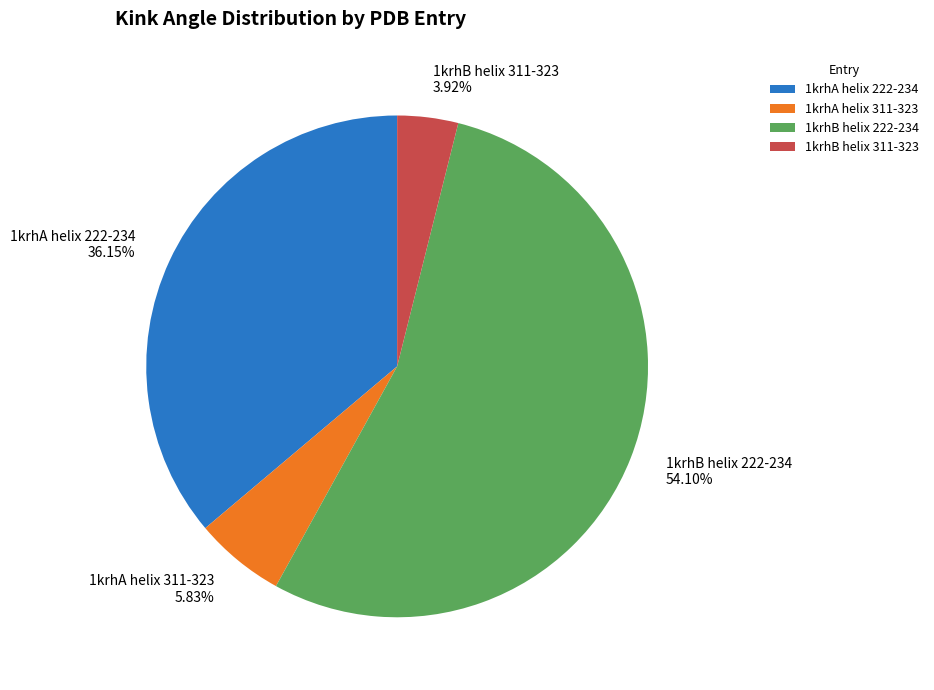

Count the number of slices in the pie.

4